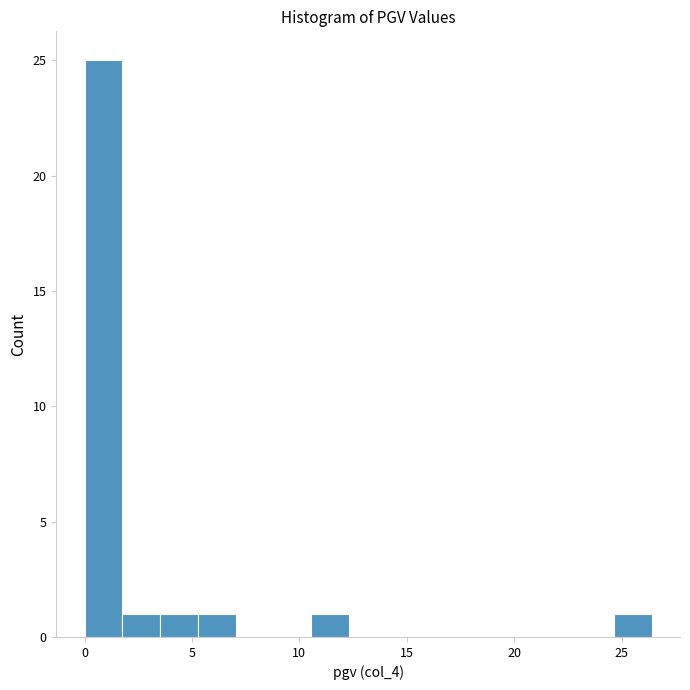

Read against the x-axis, roughly where is the centre of the tallest bar?

1.0